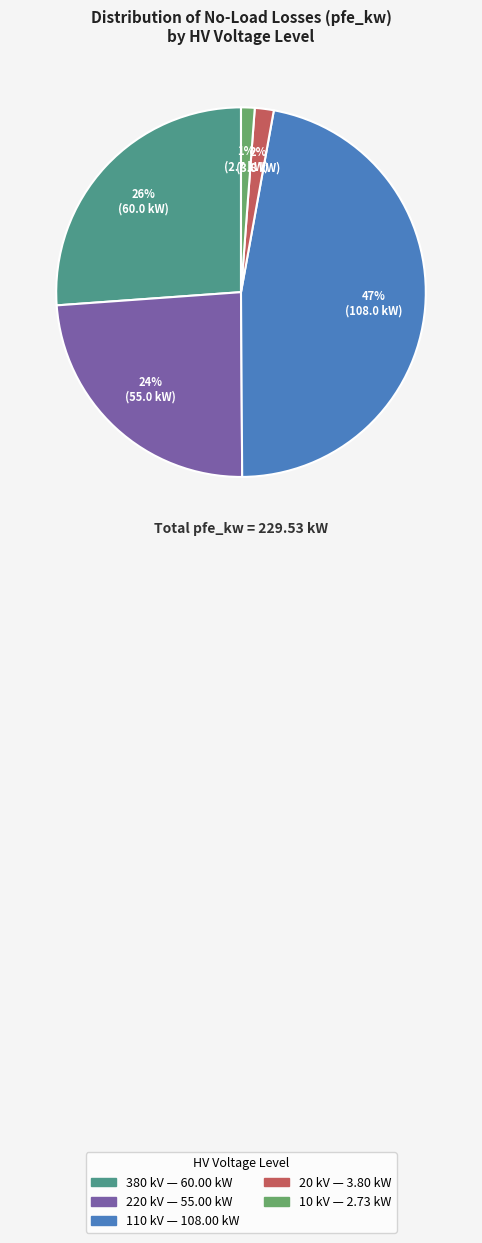

Count the number of slices in the pie.

5